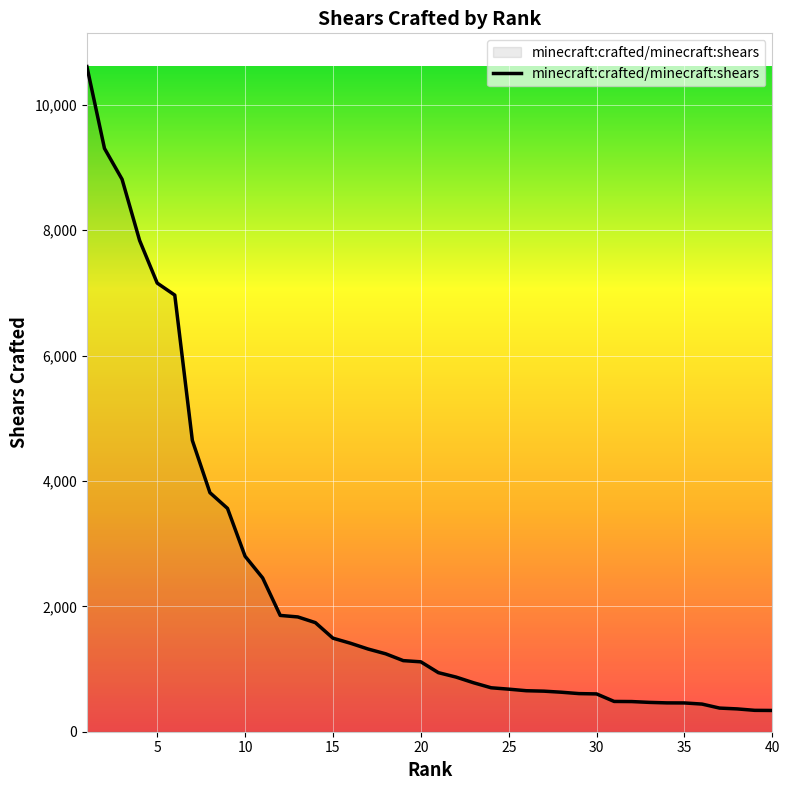

What is the difference between the maximum and minimum values?

10270